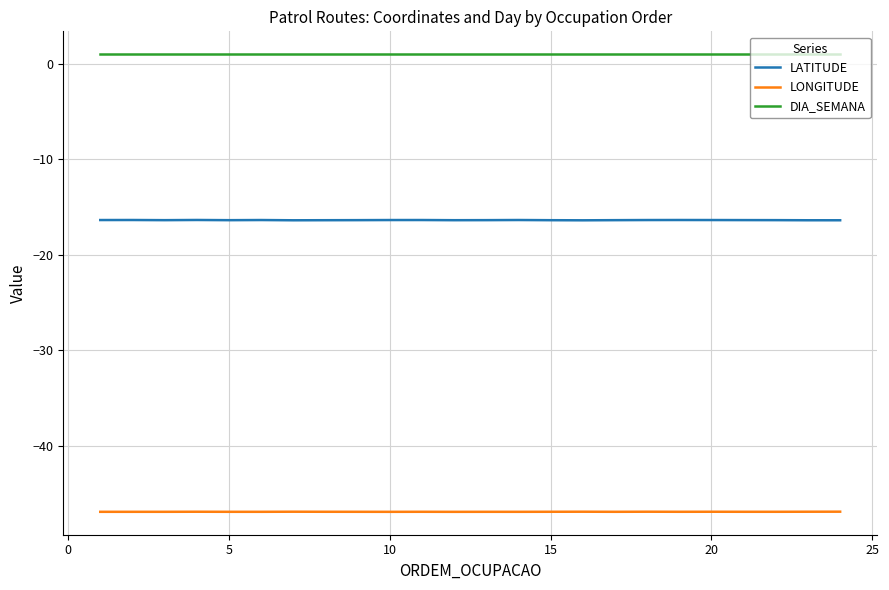

How many categories are shown in the chart?

24